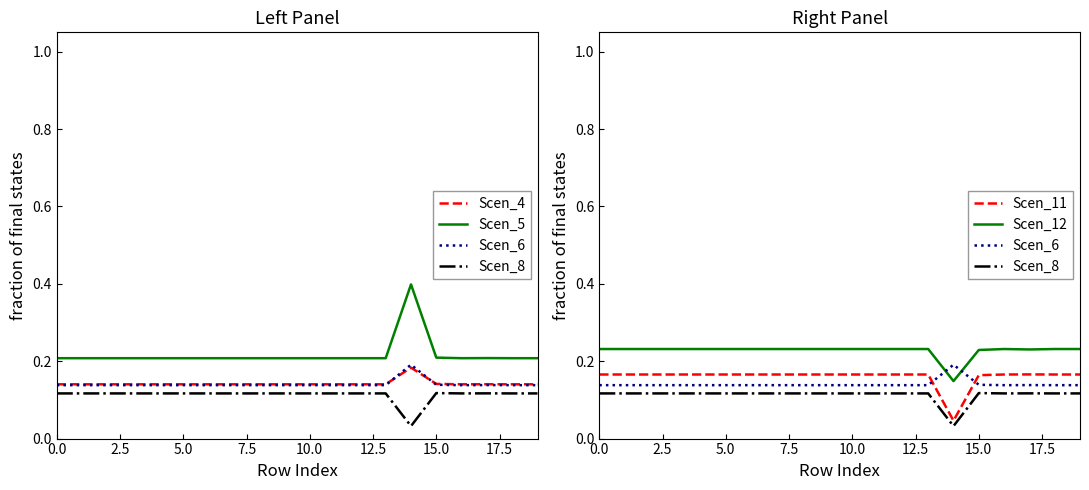

What is the sum of all Scen_8 values?

2.3